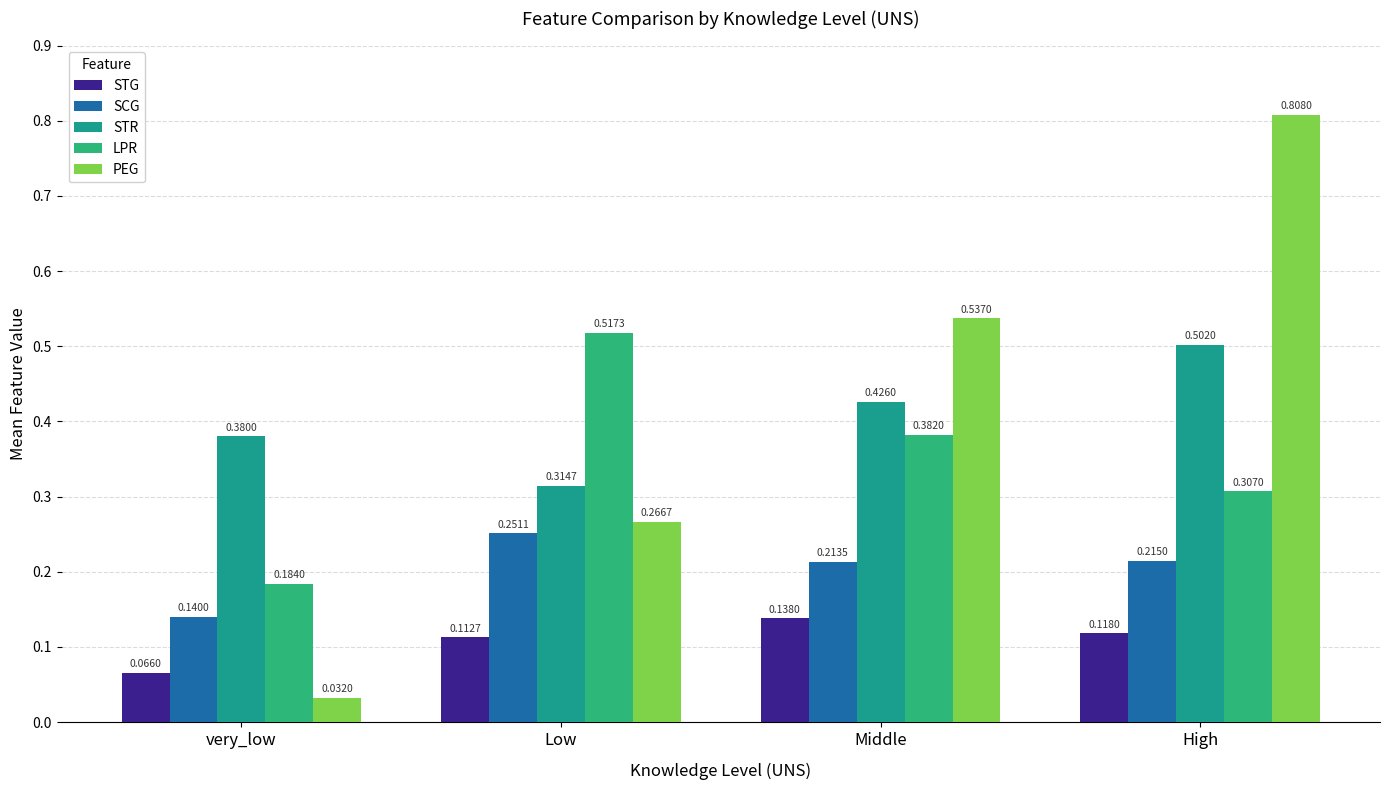

What is the label of the 4th bar from the left?

High